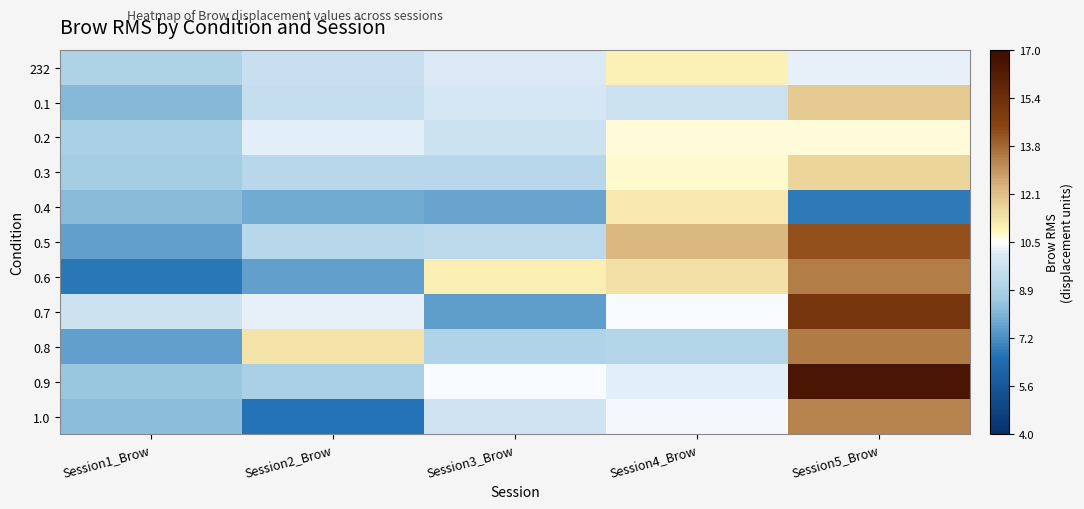

Which category has the highest value across all series?

Session5_Brow